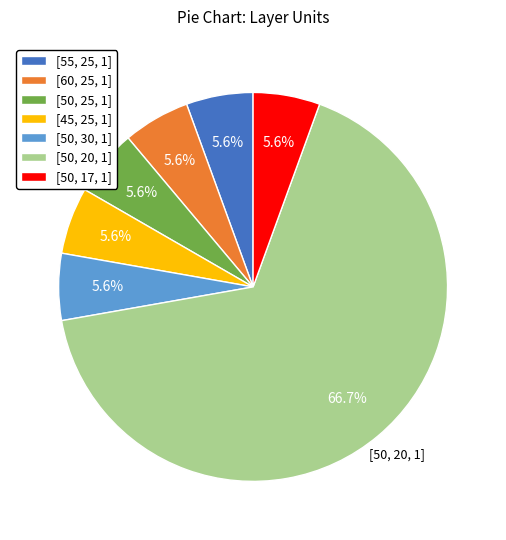

Is it true that [45, 25, 1] is 1% of the pie?

False